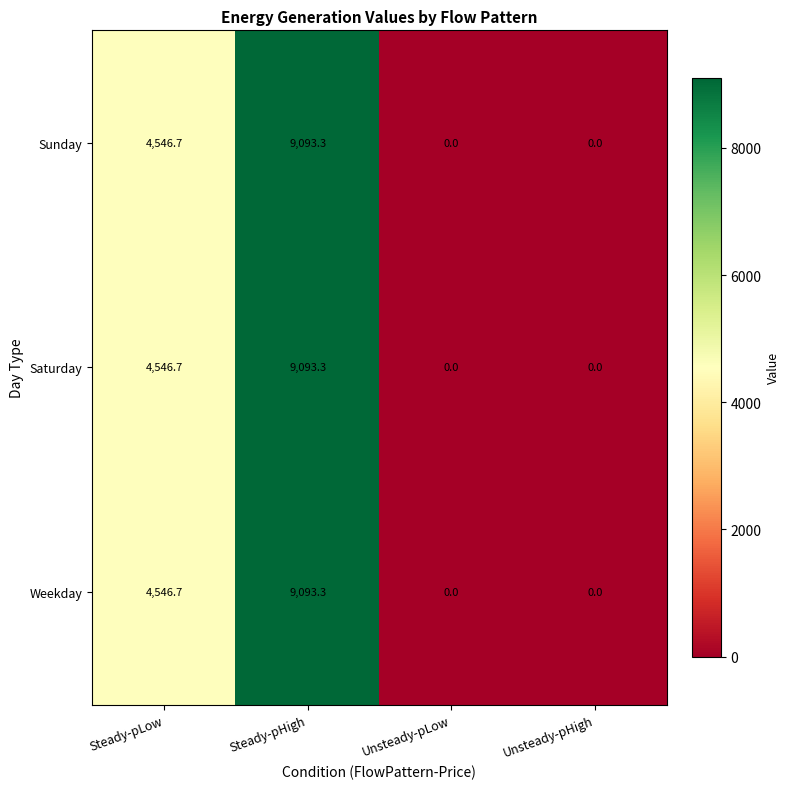

What is the difference between the maximum and minimum values in the Sunday series?

9093.3